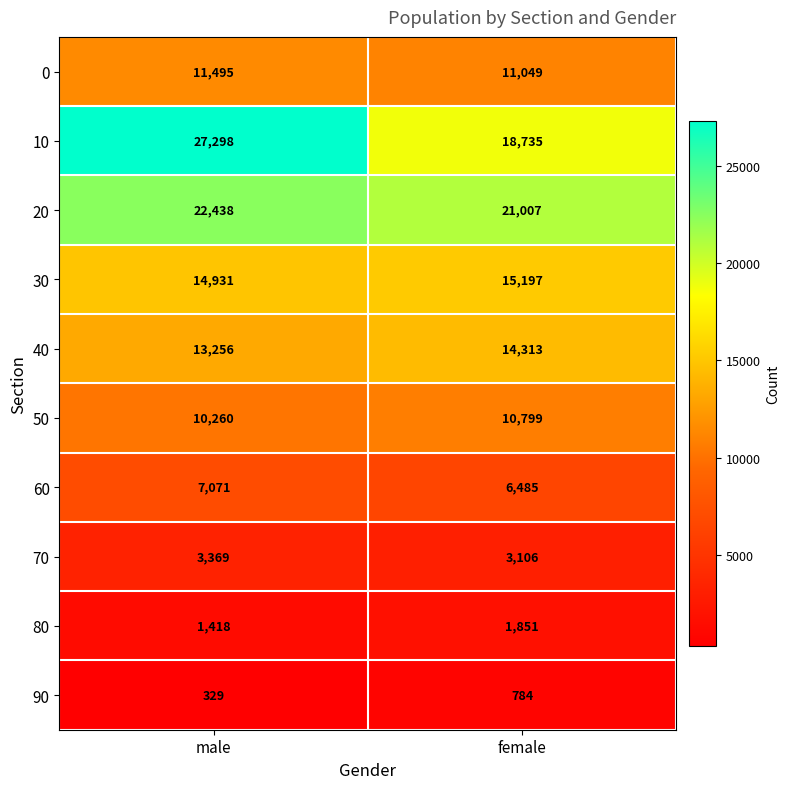

What is the sum of all 60 values?

13556